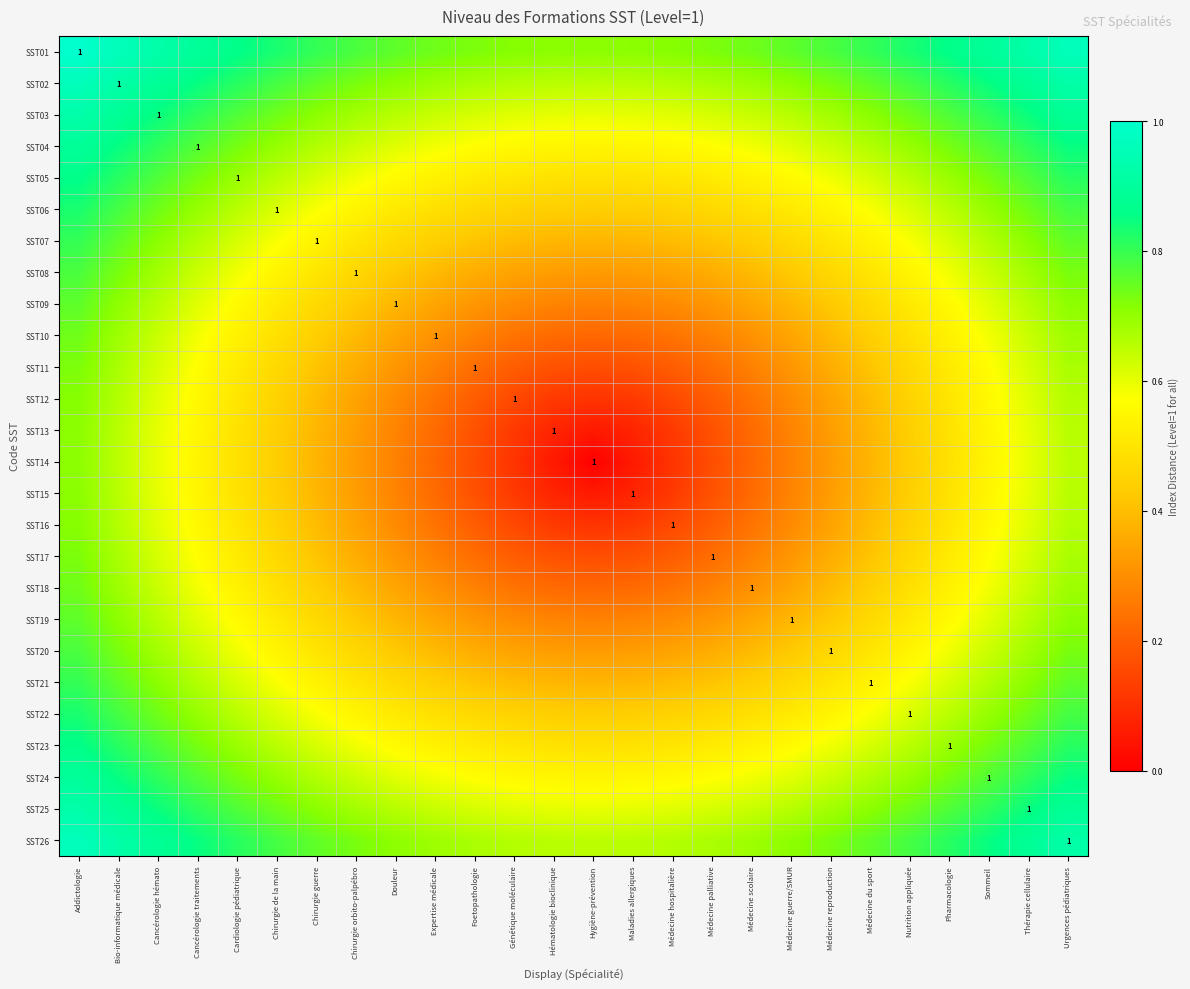

The value of SST04 at Douleur is 0.6. True or false?

True